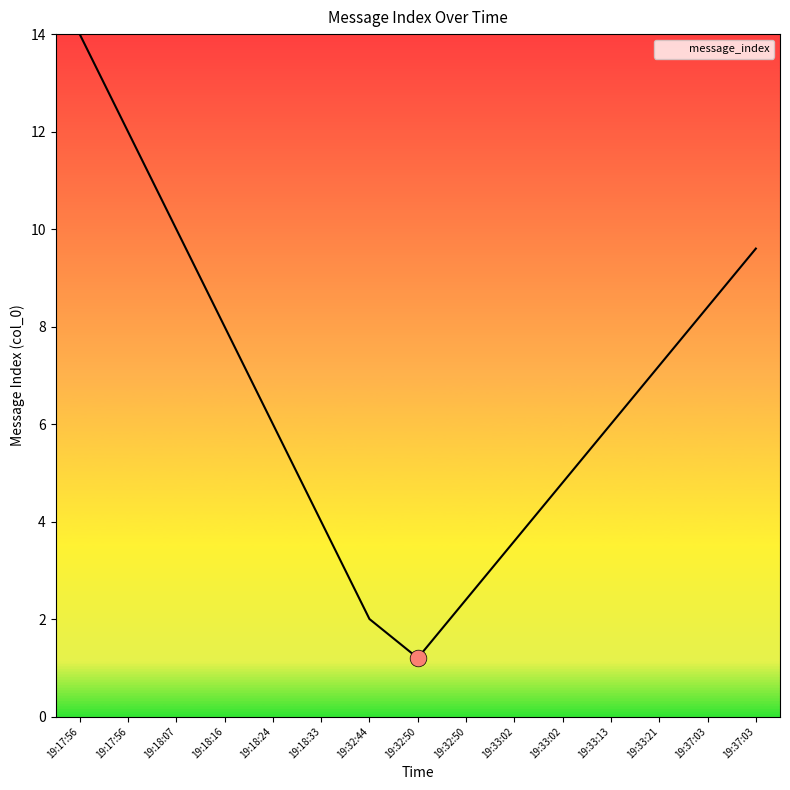

What is the label of the 6th point from the right?

19:33:02